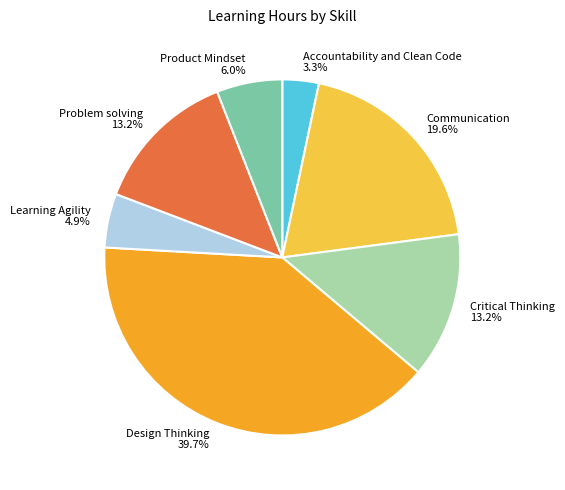

To the nearest percent, what is the average slice percentage?

14%